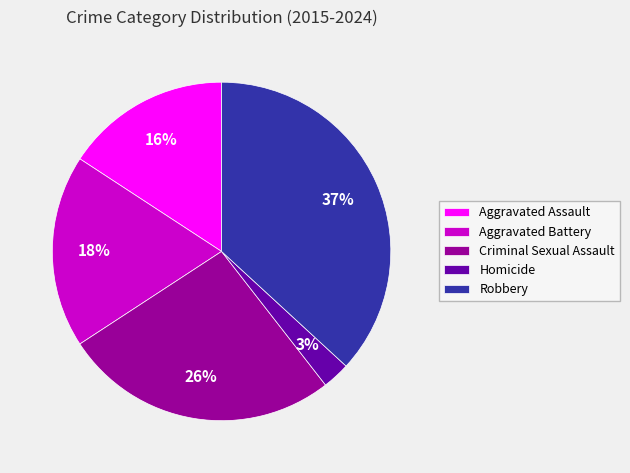

What percentage is the Robbery slice, to the nearest percent?

37%